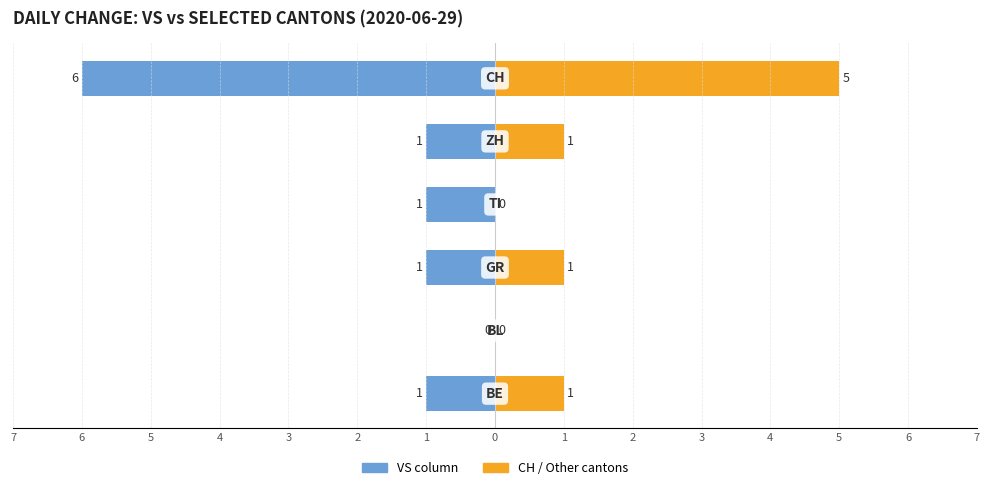

Reading right to left, extract all data points from this chart.

VS (negative direction): -6	-1	-1	-1	0	-1
Other Cantons: 5	1	0	1	0	1